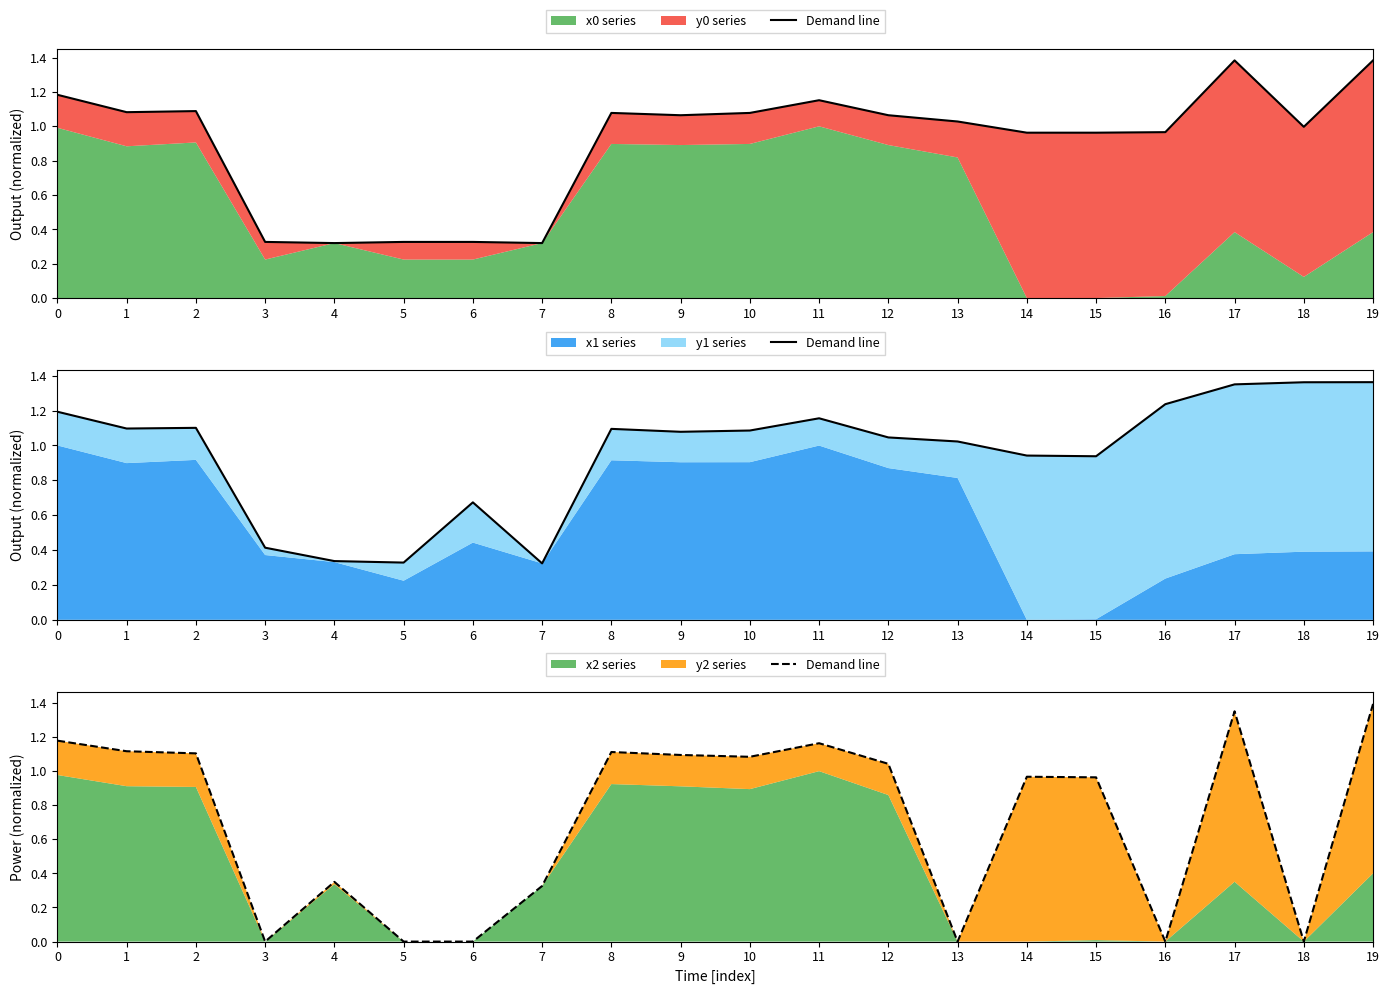

How many values exceed 1?

10